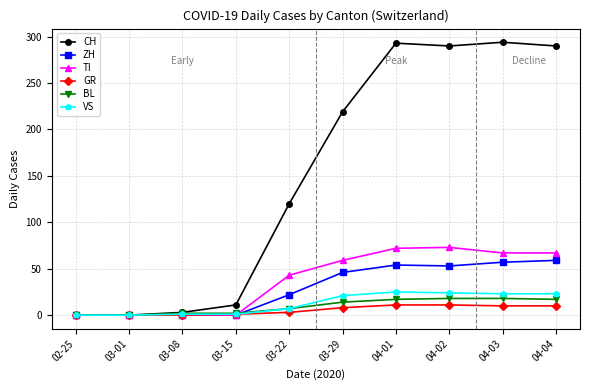

Which series has the largest total across all categories?

CH